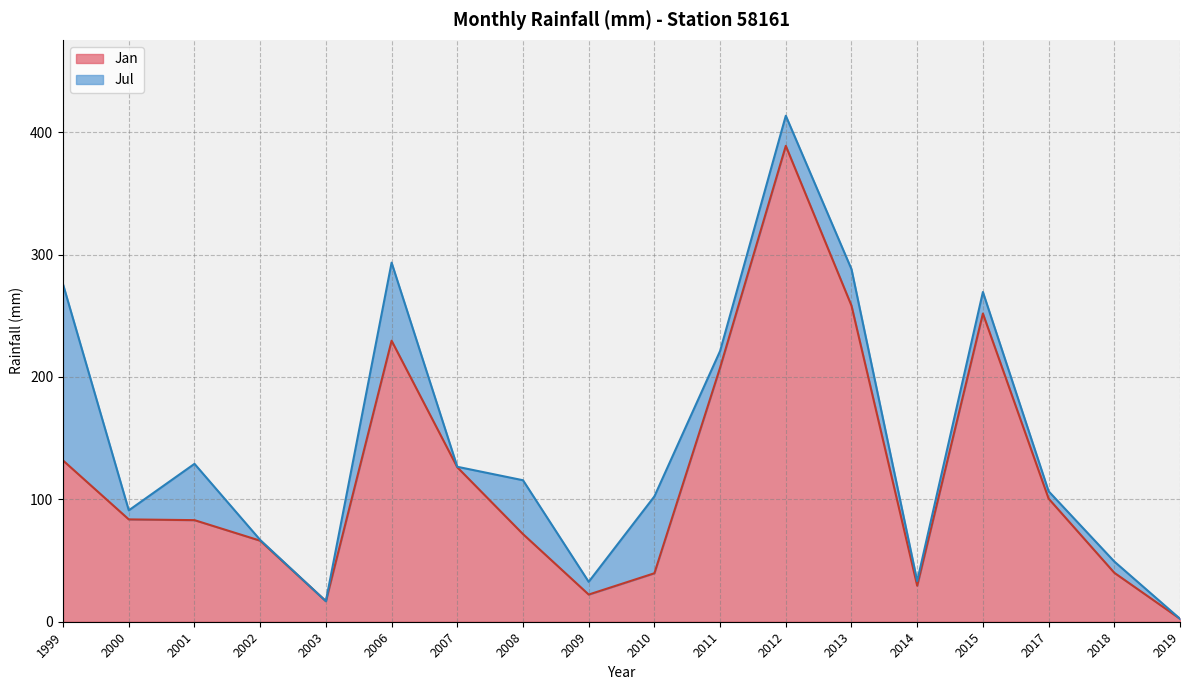

What is the minimum value shown in the chart?

2.4